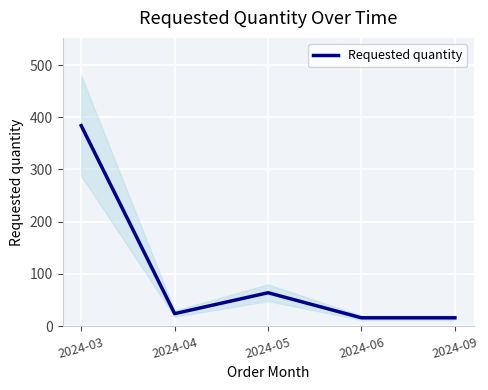

Between 2024-09 and 2024-06, which is larger?

2024-09